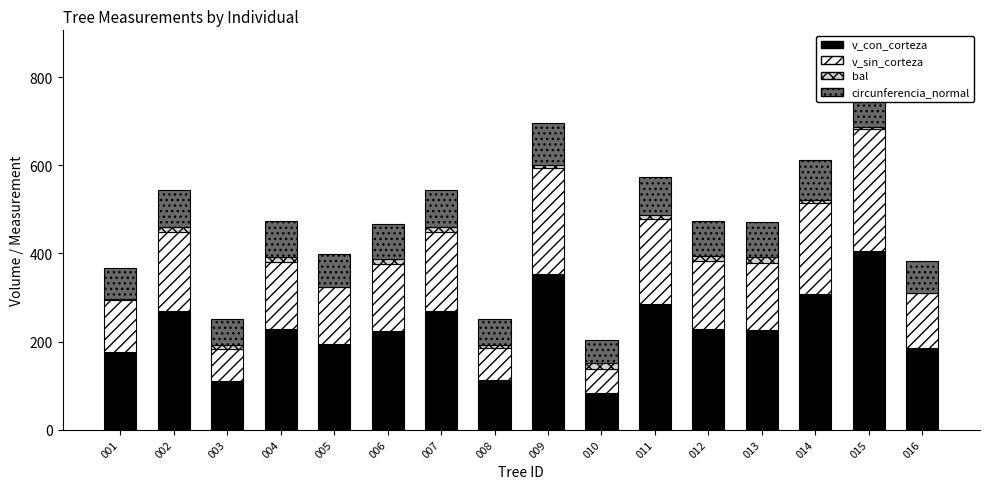

What is the value of the v_con_corteza bar at the 14th from the left?

307.2